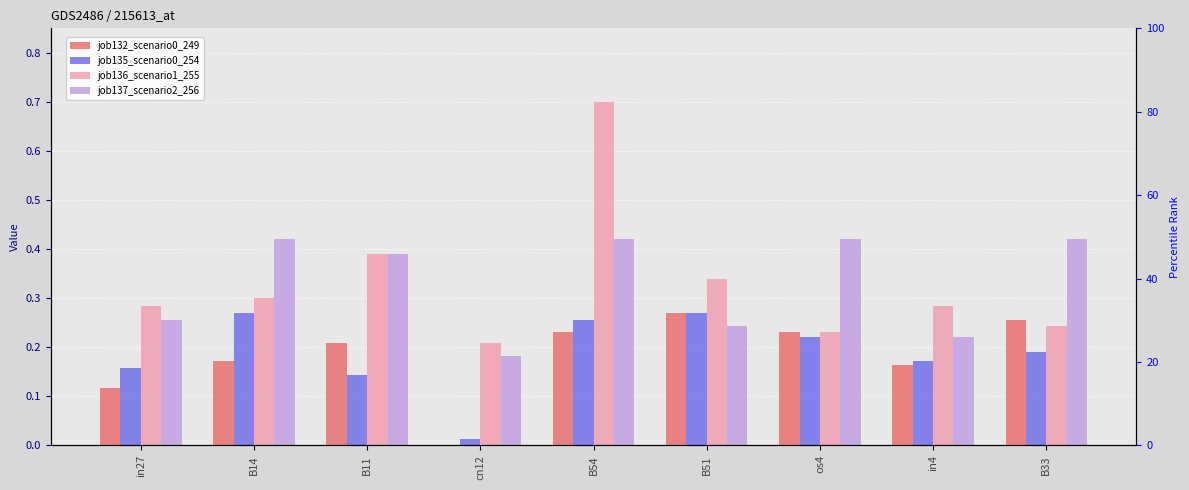

Between B33 and B11, which is larger?

B33